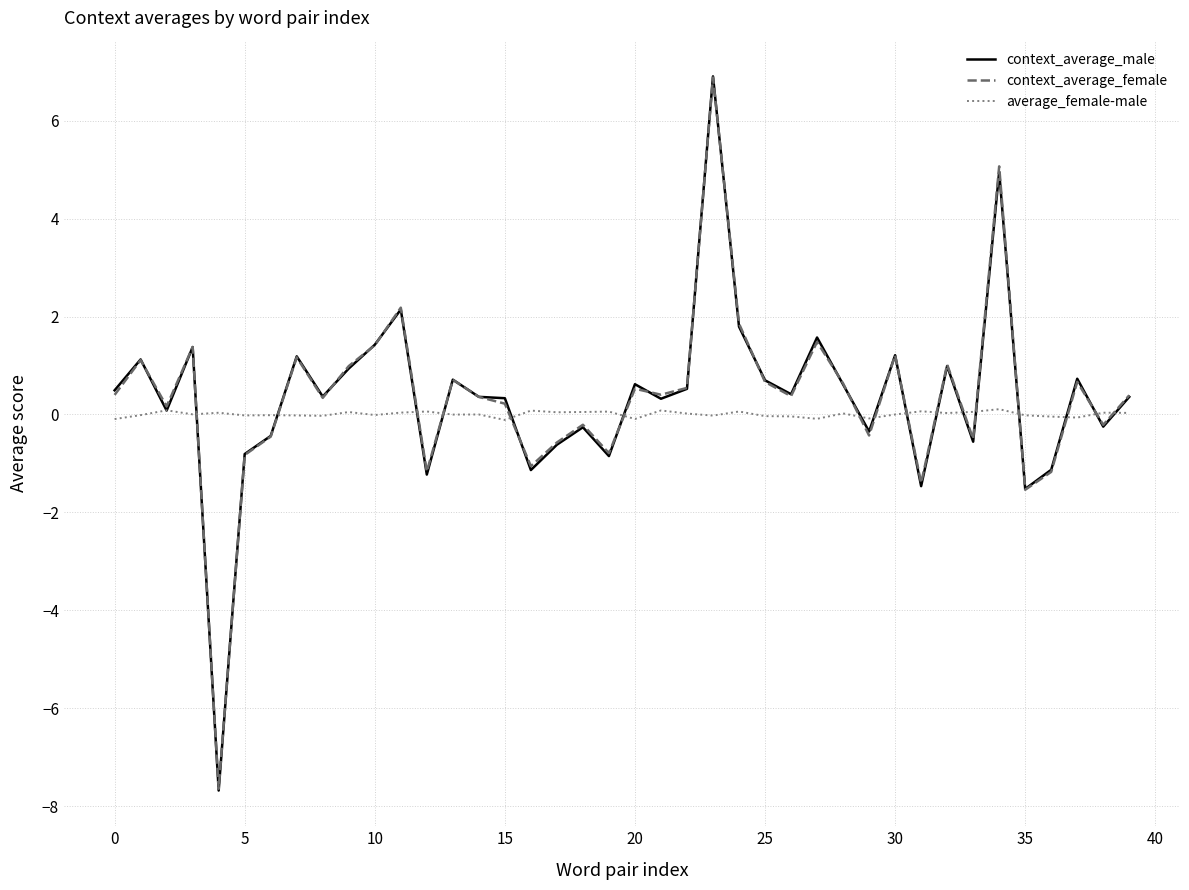

Which series has the largest range (max minus min)?

context_average_male